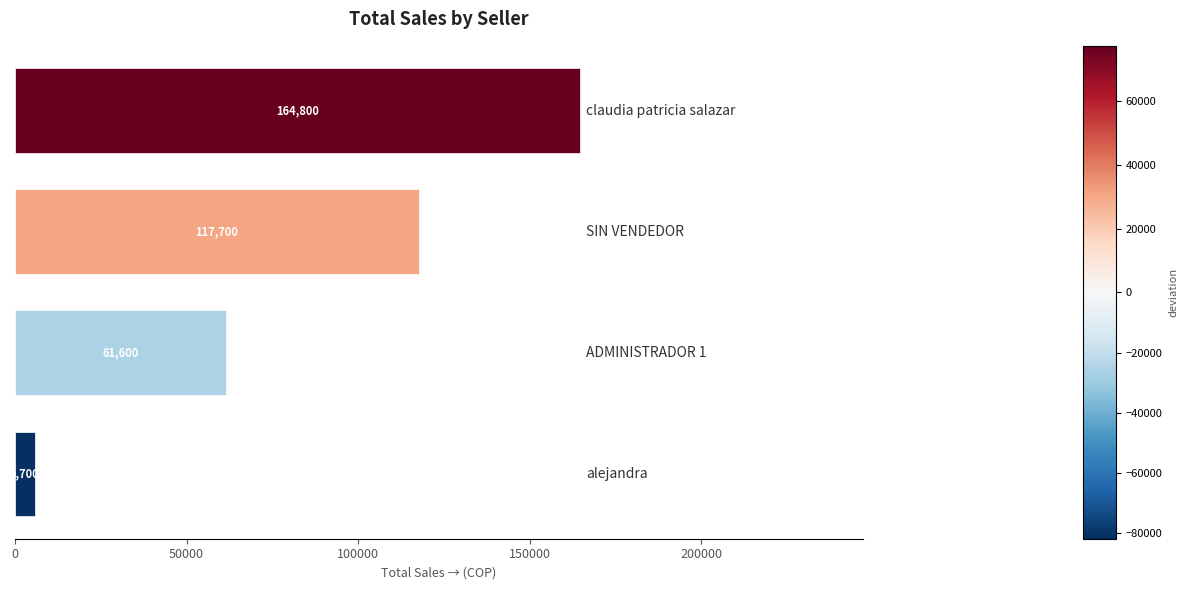

What is the maximum value shown in the chart?

164800